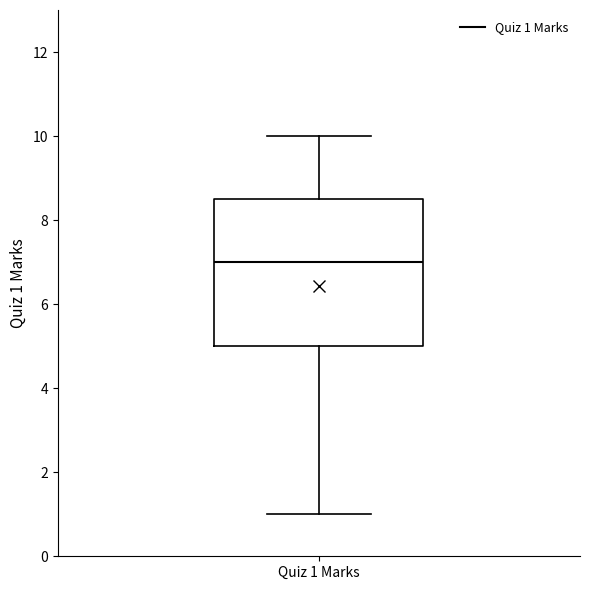

Read this box plot against the y-axis: the position of the median line, the range covered by the box, and the ends of both whiskers. The values are not printed on the chart, so give them approximately, as read against the axis.

median 7.0, box 5.0 to 8.6, whiskers 1.0 to 10.0